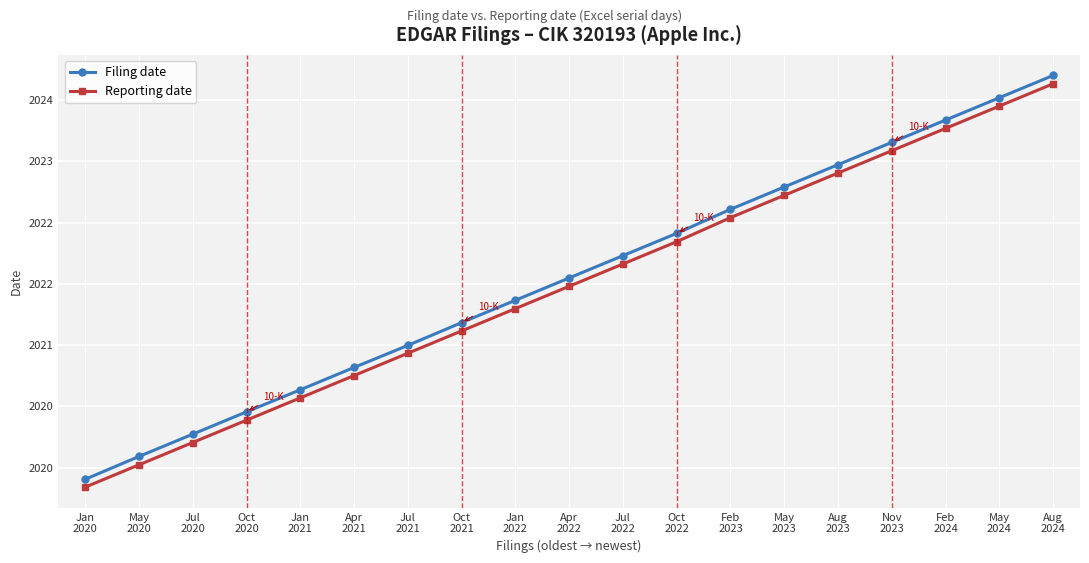

Which series has the largest range (max minus min)?

Filing date